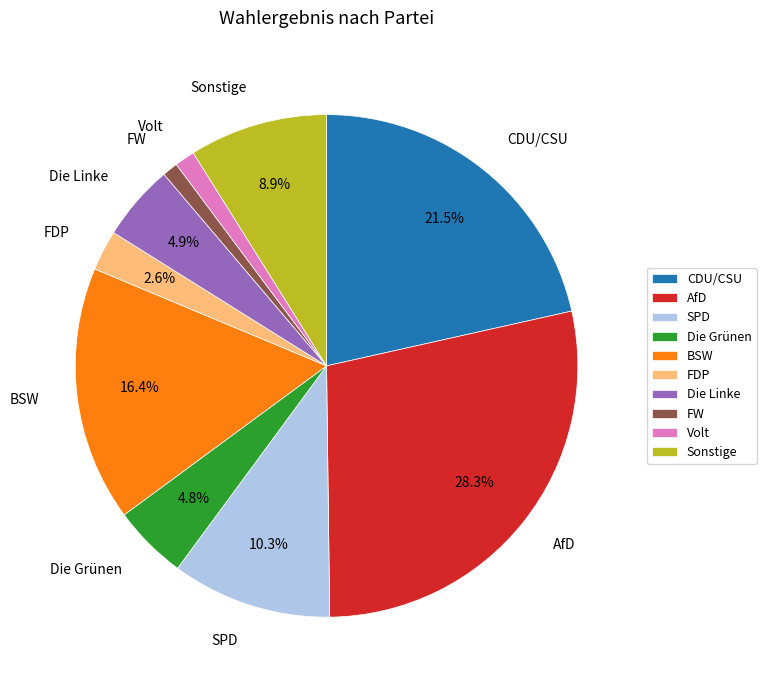

What percentage is NOT represented by Die Linke?

95.1%